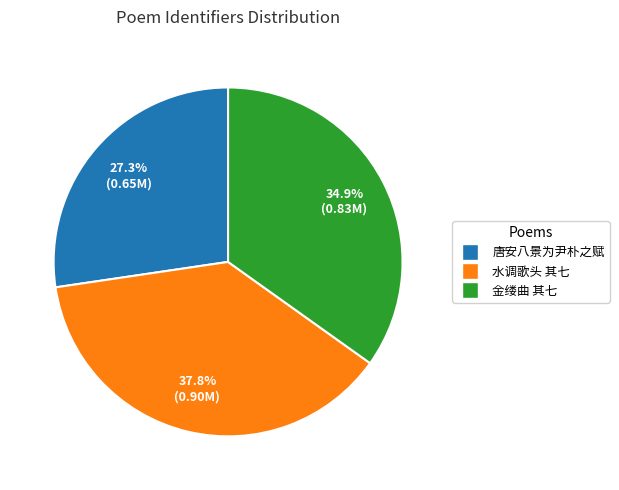

How many slices are in this pie chart?

3